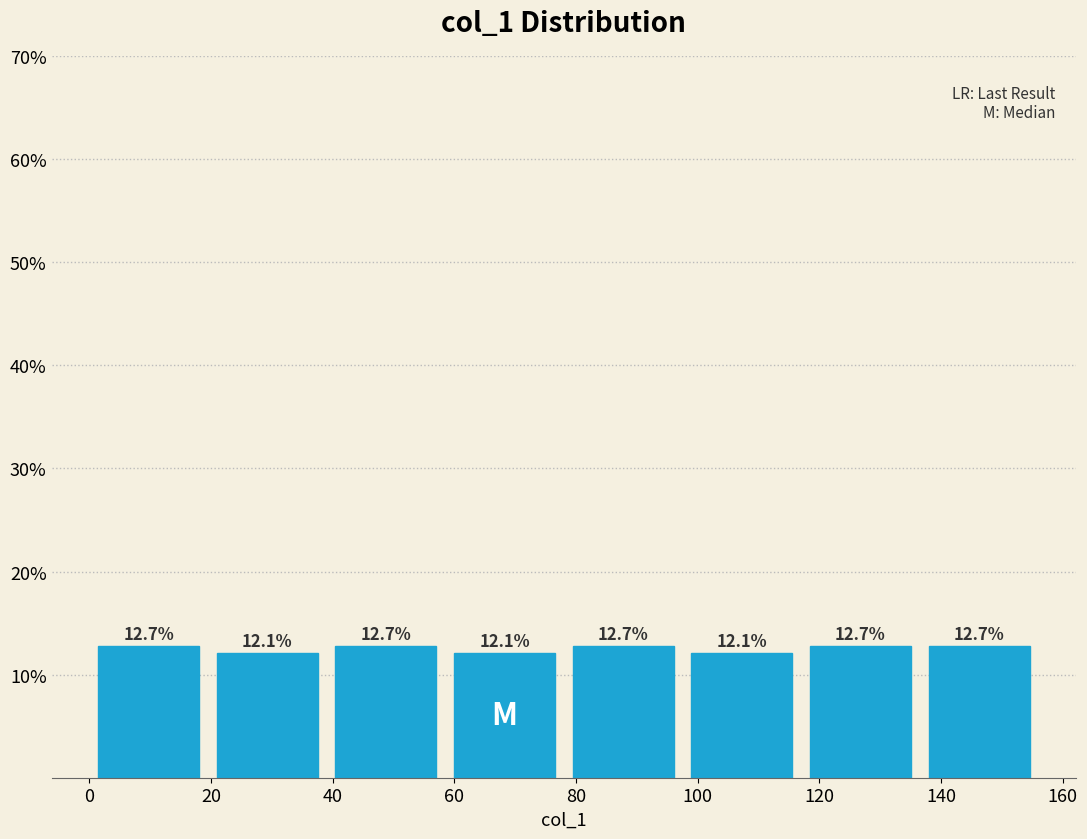

Reading left to right, list every bar in this chart as the range it spans on the x-axis followed by its height. The bar edges are not printed on the chart, so give them approximately, as read against the axis.

0.0 to 19.5: 12.7
19.5 to 39.0: 12.1
39.0 to 58.5: 12.7
58.5 to 78.0: 12.1
78.0 to 97.5: 12.7
97.5 to 117.0: 12.1
117.0 to 136.5: 12.7
136.5 to 156.0: 12.7